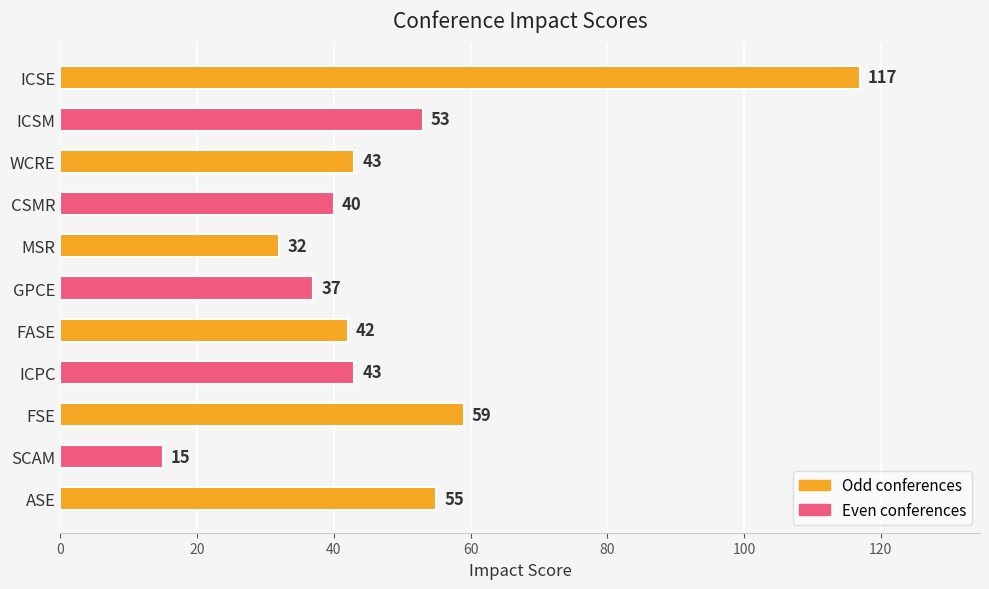

Reading top to bottom, transcribe all the data shown in this chart.

ICSE=117	ICSM=53	WCRE=43	CSMR=40	MSR=32	GPCE=37	FASE=42	ICPC=43	FSE=59	SCAM=15	ASE=55